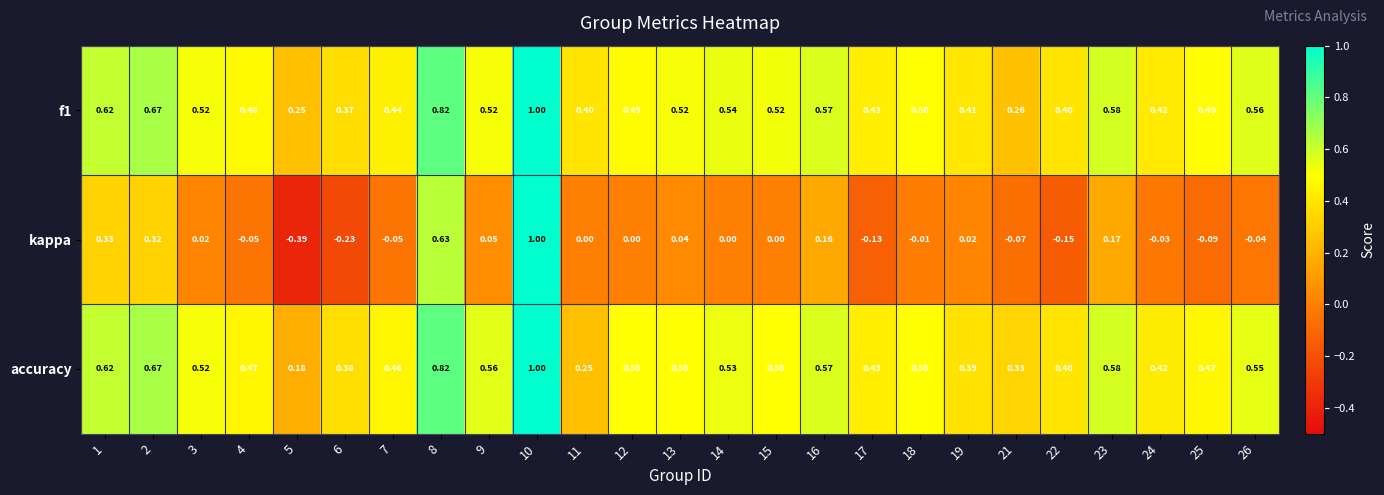

Is the value of kappa at 17 greater than the value of accuracy at 13?

No